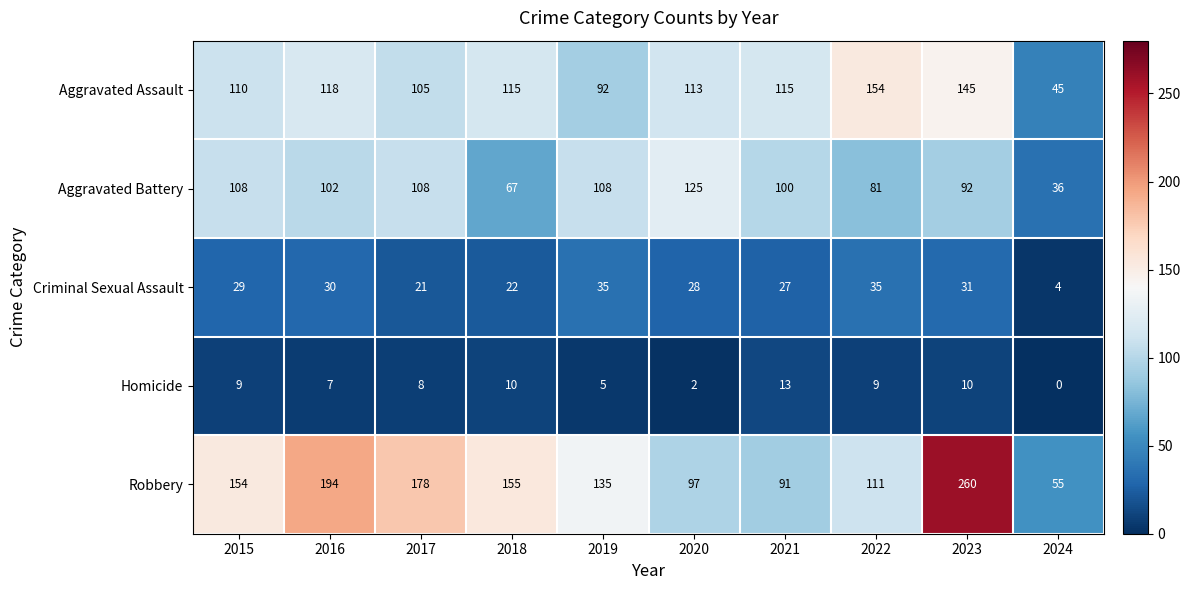

True or false: Aggravated Assault has a value of 154 at 2022.

True